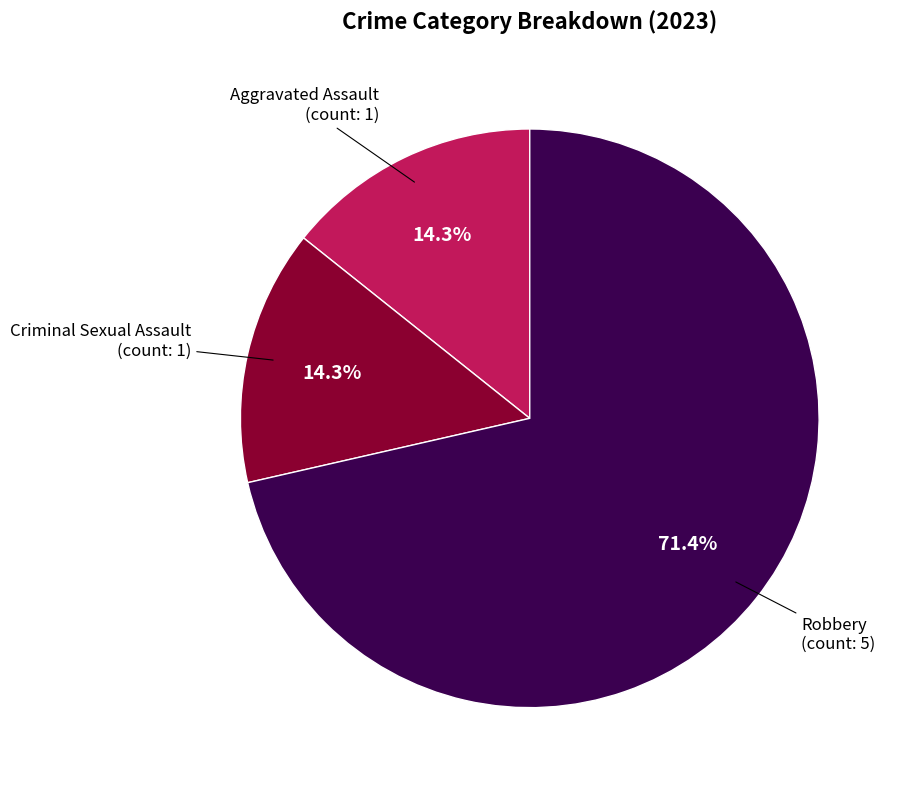

To the nearest percent, what percentage of the pie is Aggravated Assault?

14%